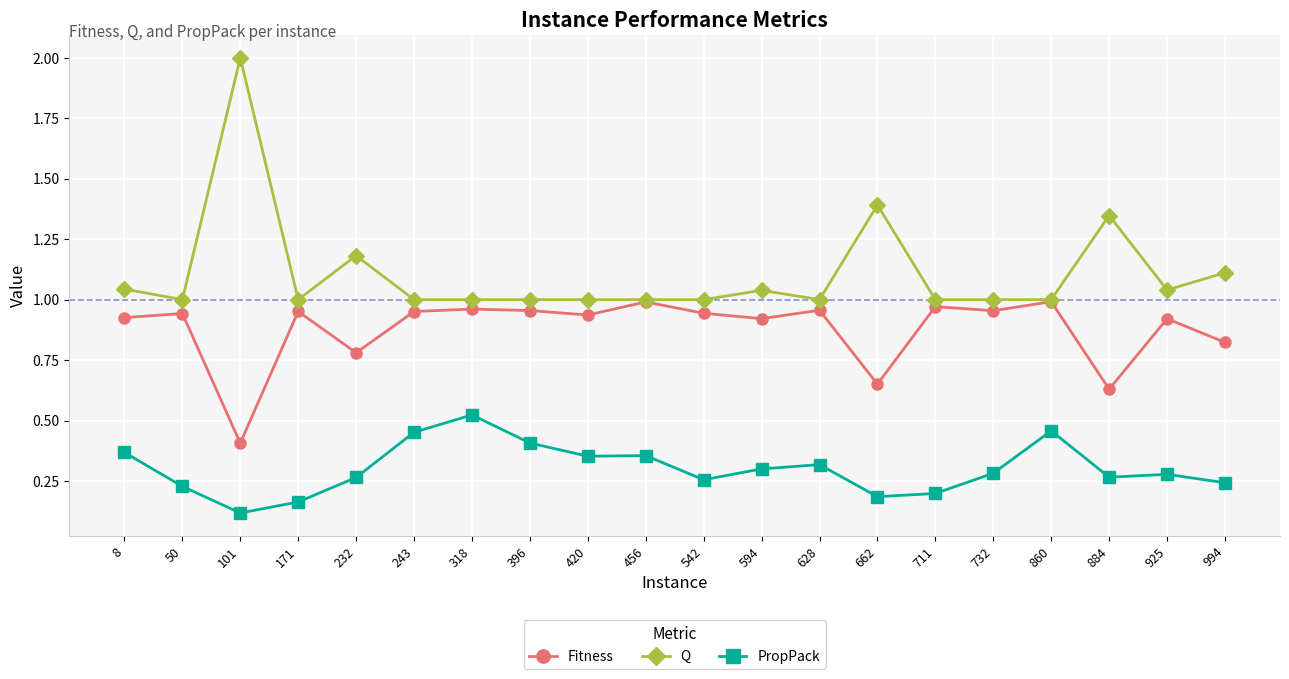

What is the sum of the Q values at 171 and 396?

2.0